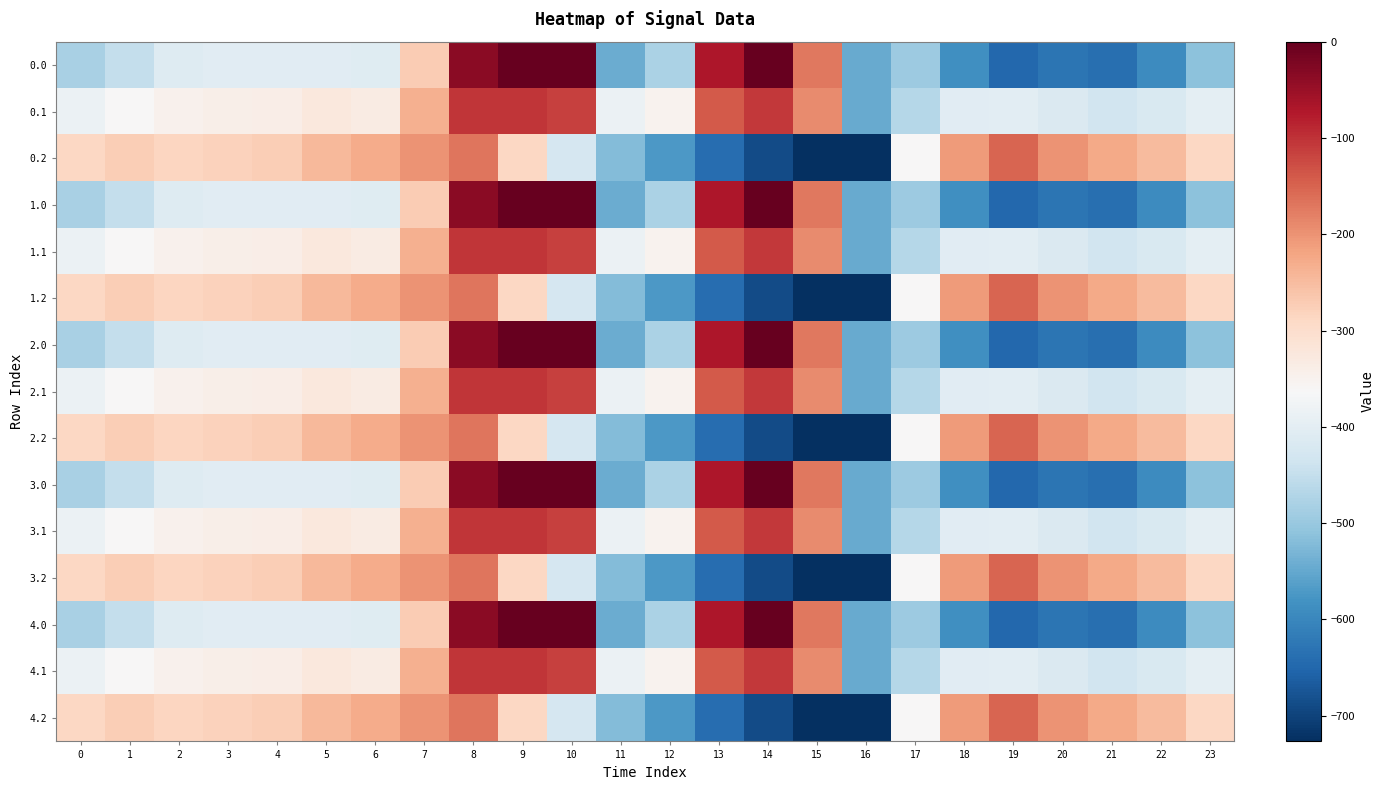

Which category has the lowest value across all series?

16